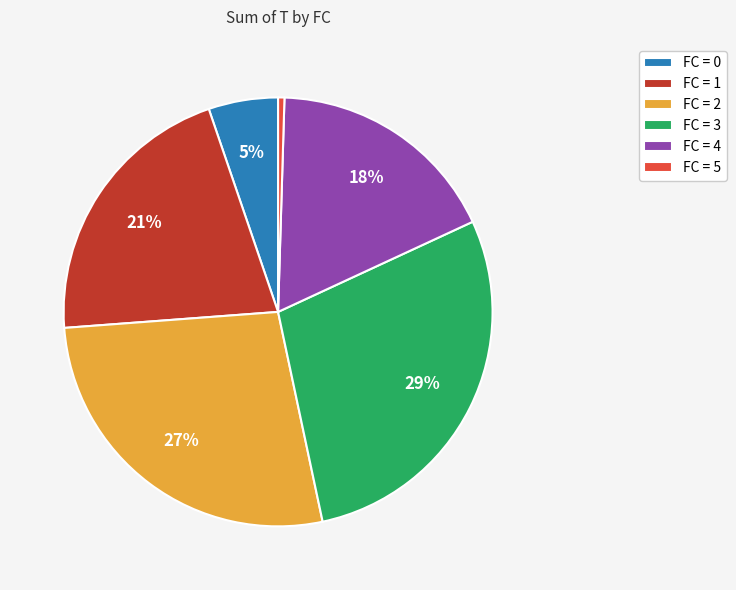

Which has a higher value, FC = 3 or FC = 4?

FC = 3